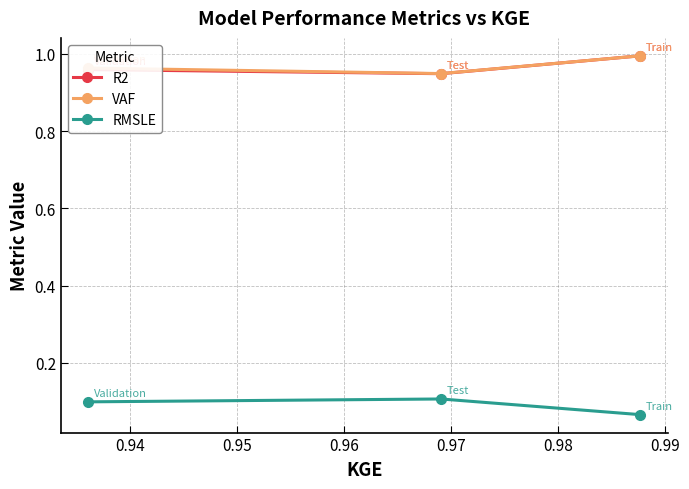

How many data points does each series have?

3